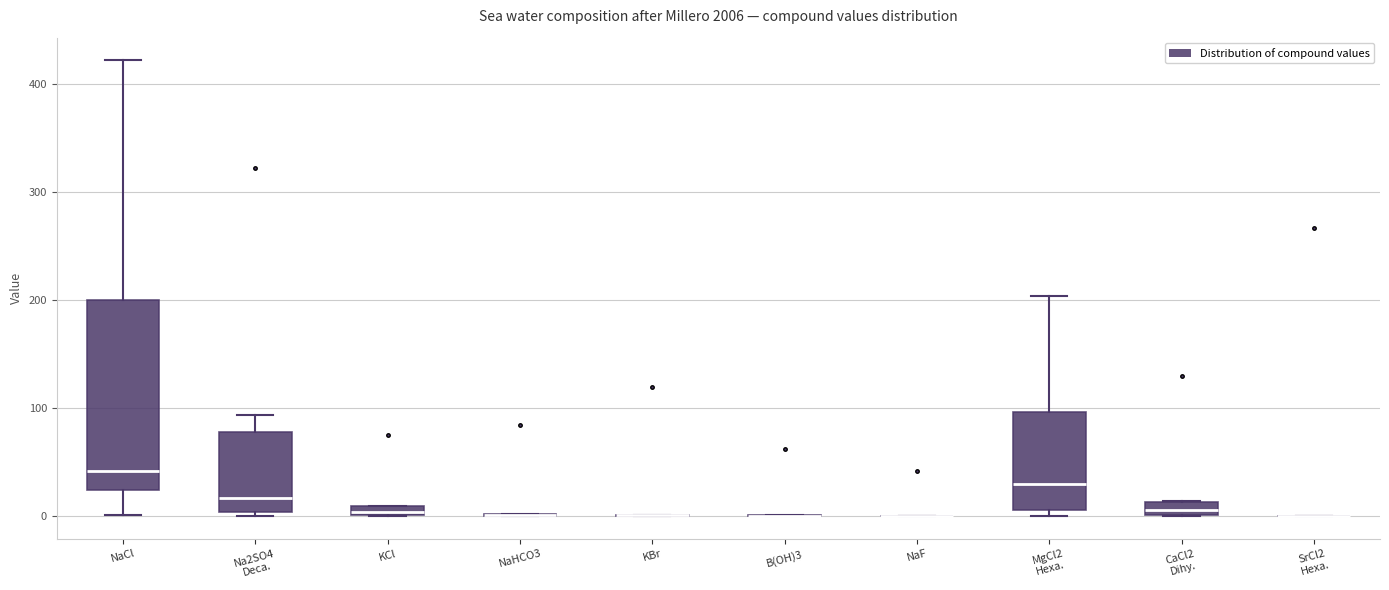

Where is the upper edge of the box for CaCl2 Dihy. on the y-axis? The values are not printed on the chart, so give them approximately, as read against the axis.

10